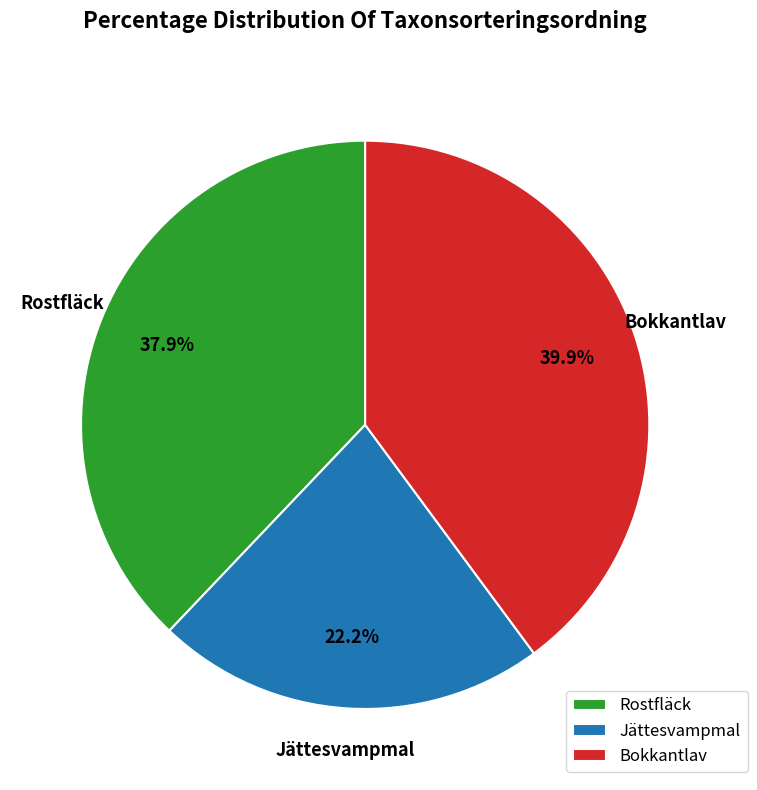

Combined, do Rostfläck and Bokkantlav account for over 50%?

Yes